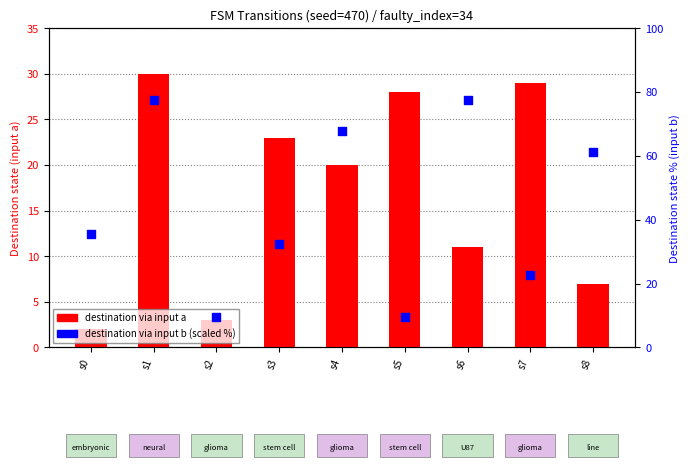

Is the value of destination via input a at s6 greater than the value of destination via input b (scaled %) at s4?

No